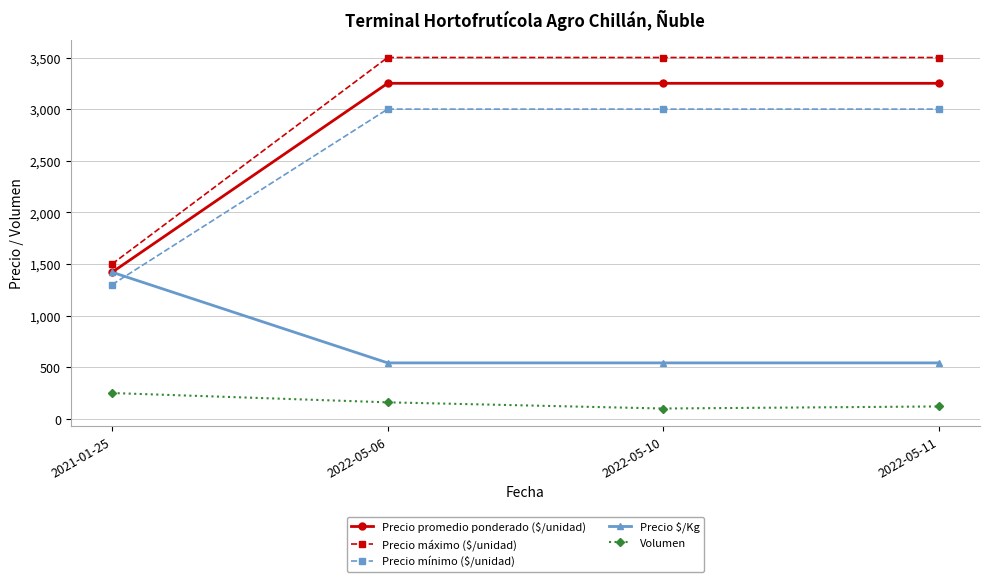

What position from the right is 2022-05-11?

1